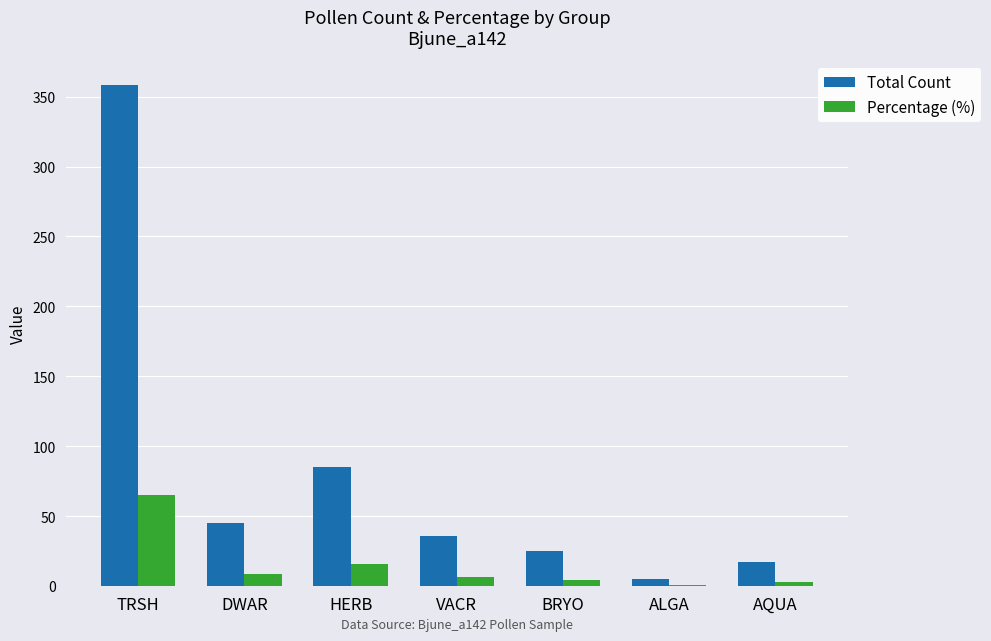

At which label is Percentage (%) closest to 33?

HERB